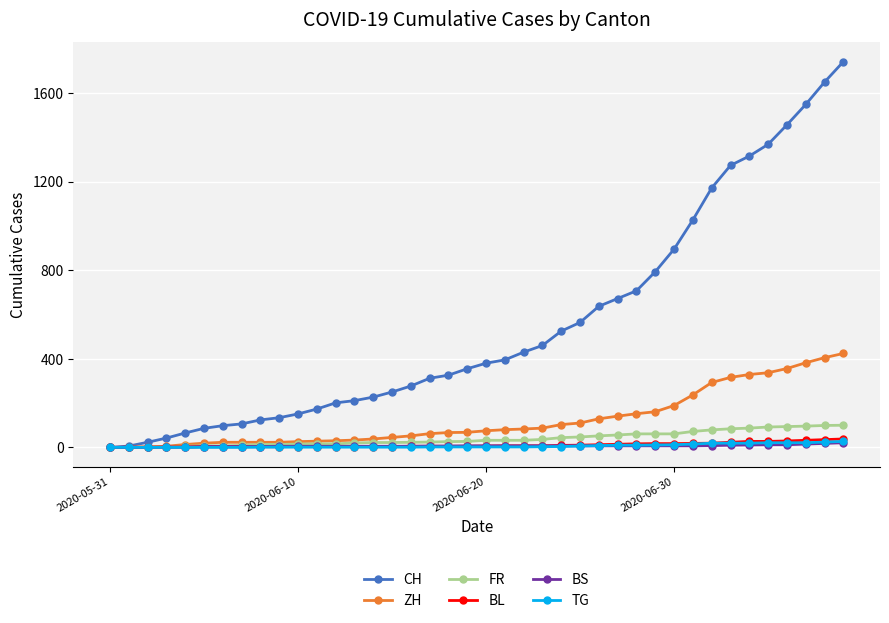

At how many categories does at least one series exceed 994?

9